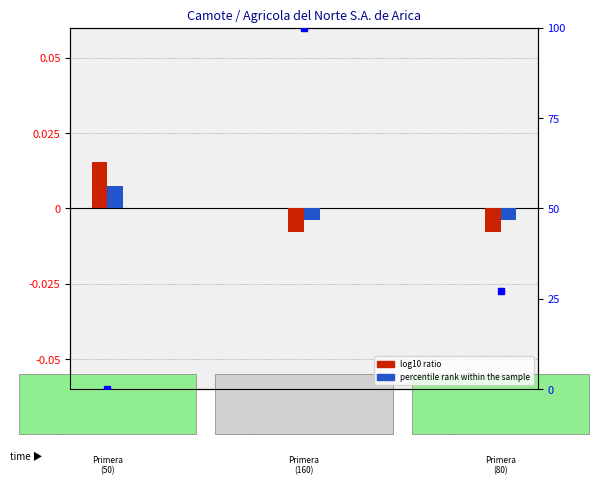

Is the value of log10 ratio (Precio minimo) at 2022-08-31 greater than the value of percentile rank (Precio promedio) at 2022-06-02?

Yes